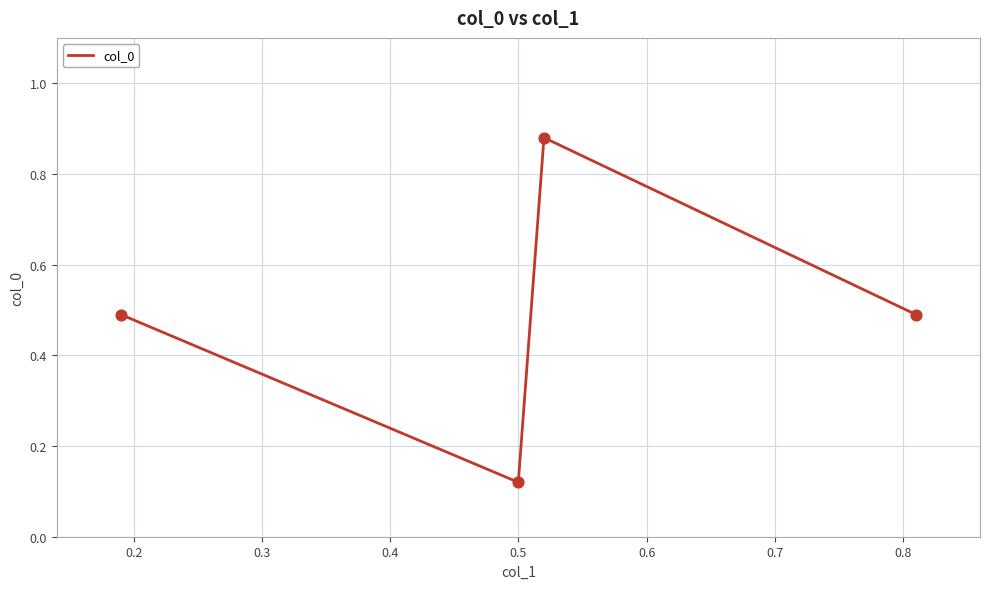

True or false: there are more than 0 points higher than both neighbors.

True